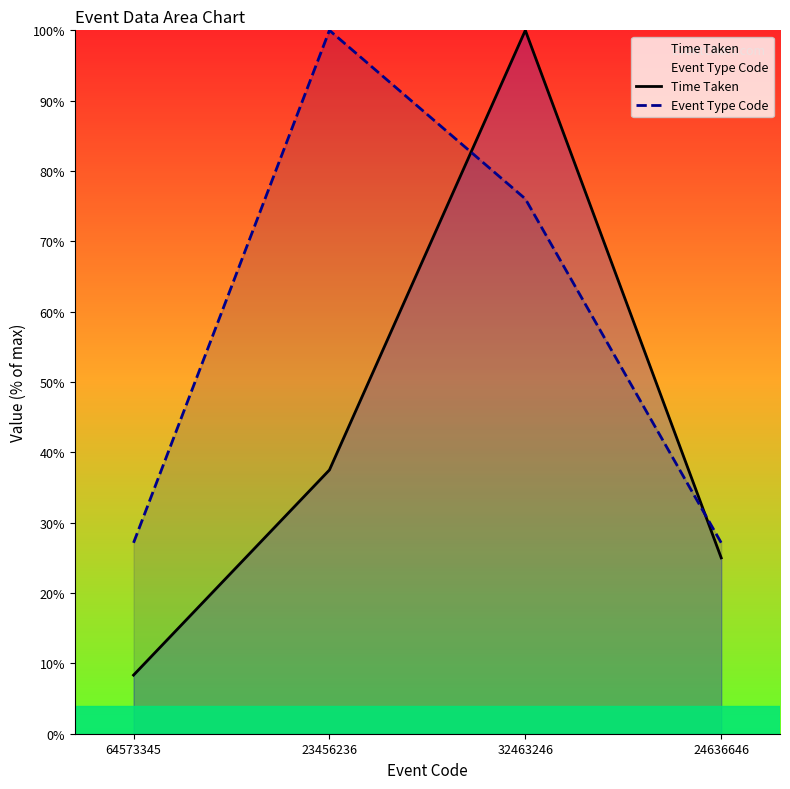

Which category has the highest value in the Time Taken series?

32463246